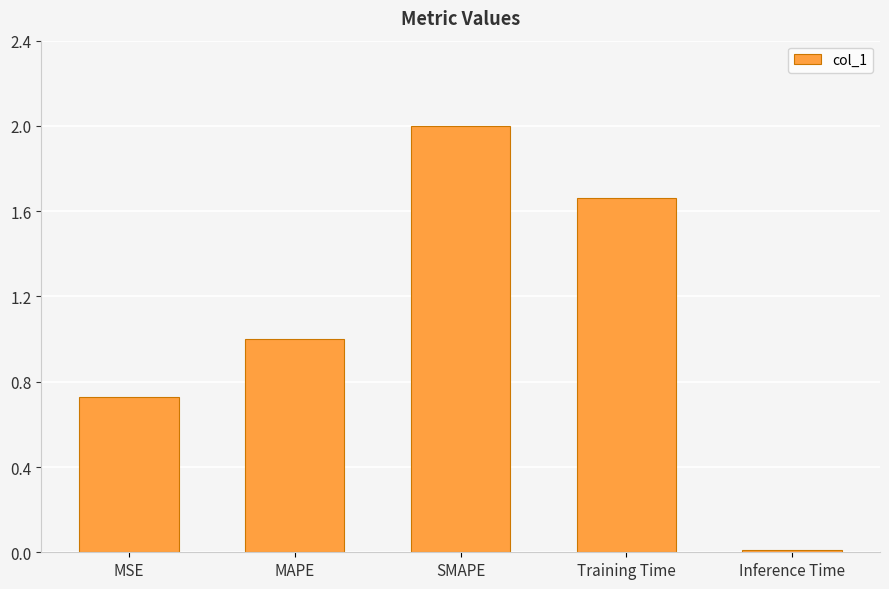

True or false: the data shows 1.0 at MSE.

False